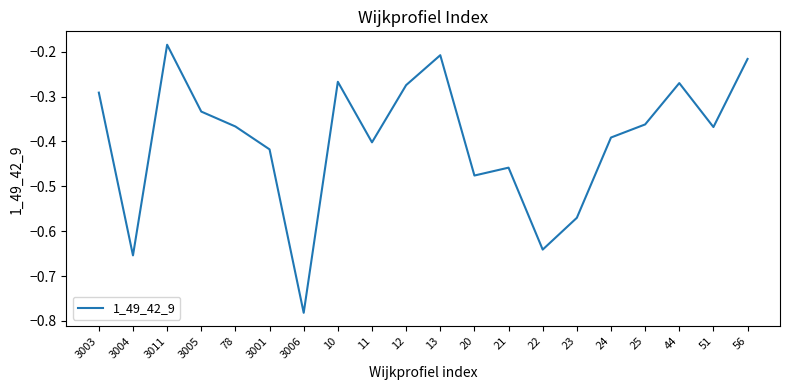

Does the chart display data point markers on the line(s)?

No